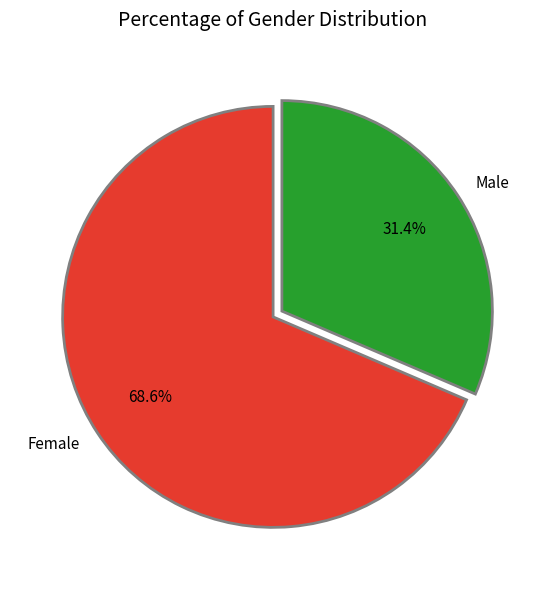

Which category accounts for the majority?

Female